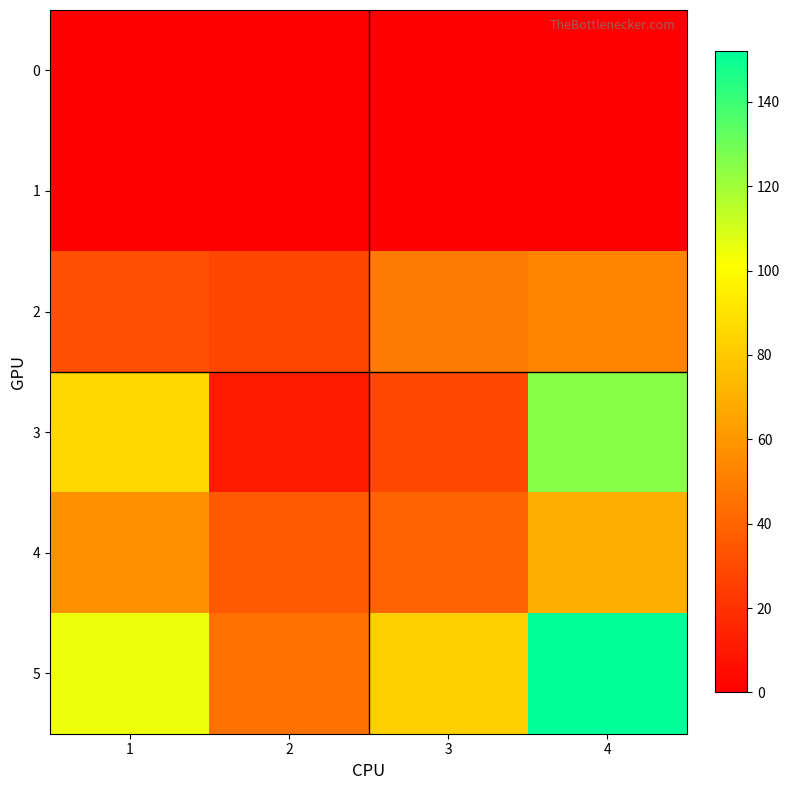

Reading right to left, what are all the values shown in this chart?

0: 4=0	3=0	2=0	1=0
1: 4=0	3=0	2=0	1=0
2: 4=53	3=49	2=28	1=32
3: 4=125	3=29	2=11	1=86
4: 4=70	3=40	2=36	1=57
5: 4=152	3=82	2=45	1=105